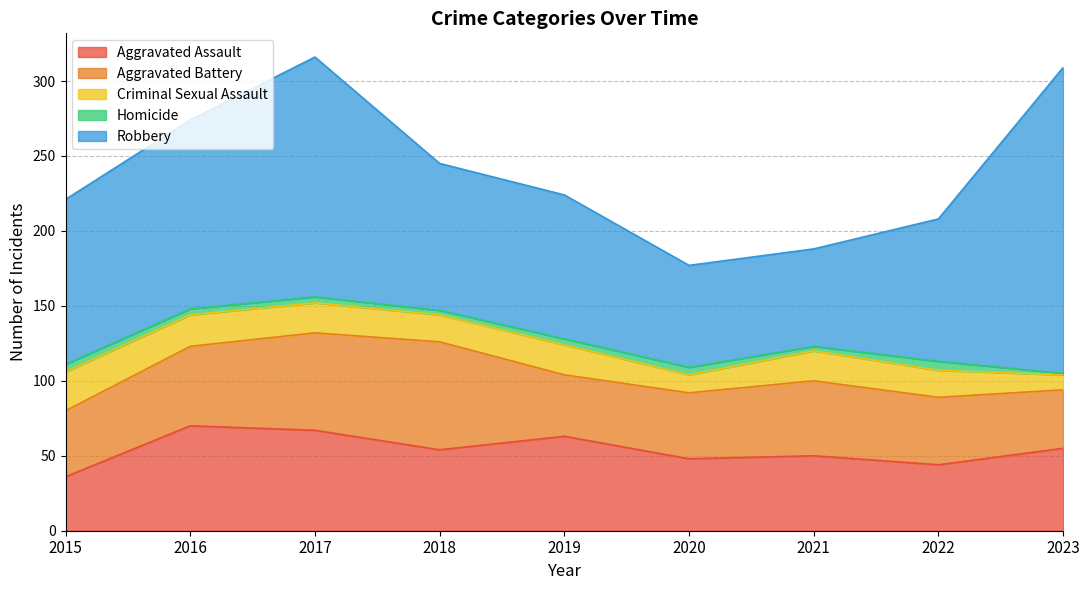

What is the value of the Criminal Sexual Assault point at the 2nd from the left?

21